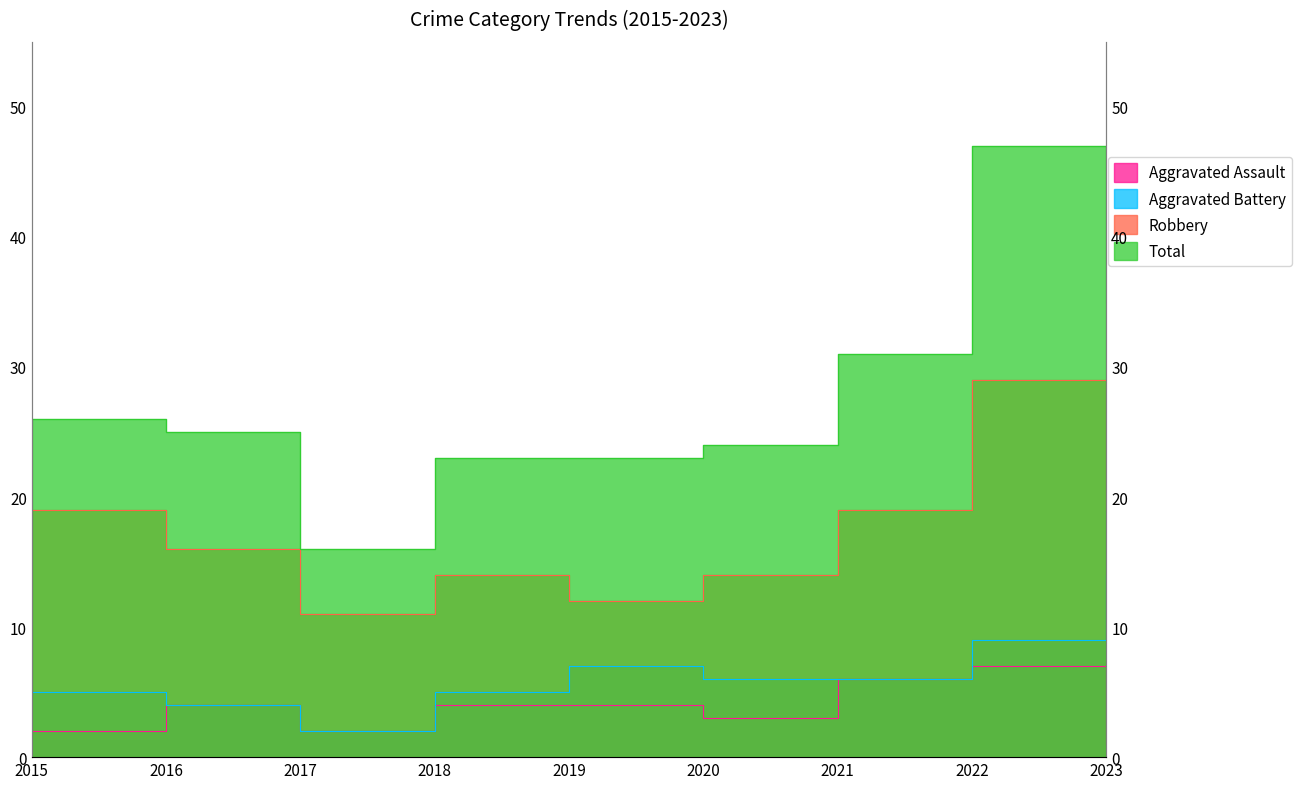

True or false: Aggravated Battery and Aggravated Assault cross at least once.

False